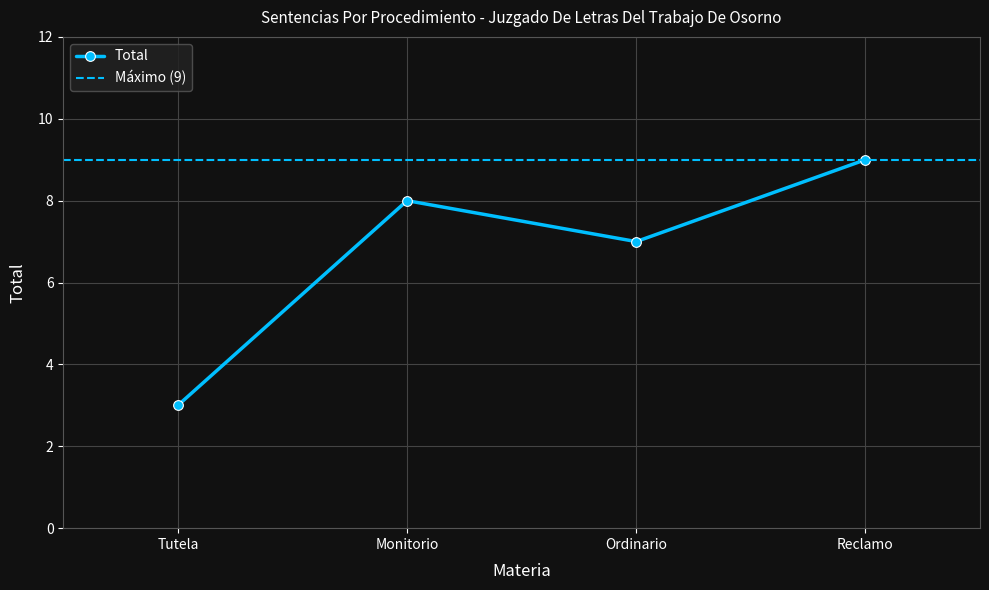

What value does the data have at Monitorio?

8